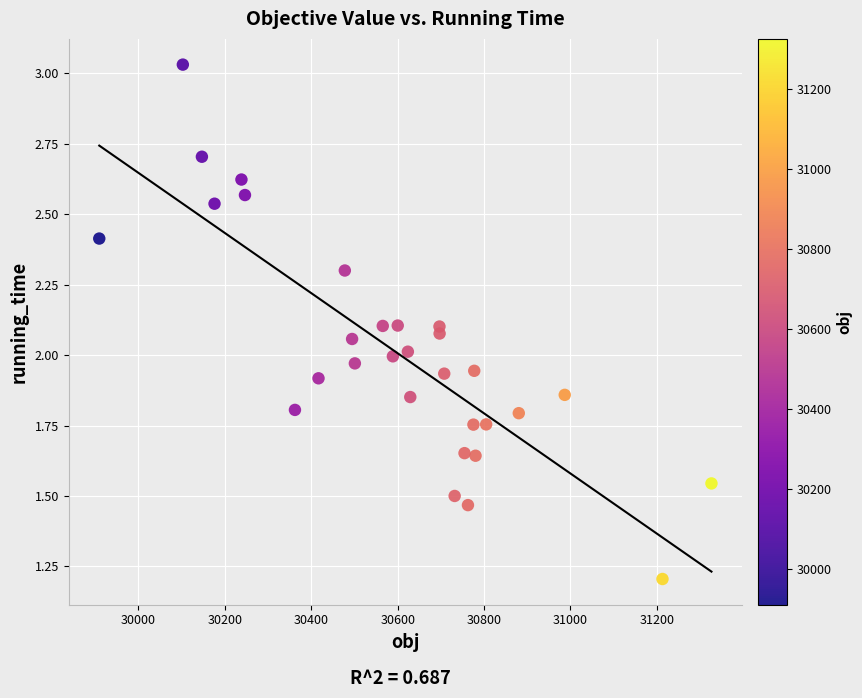

What is the range of X values (max minus min)?

1417.0